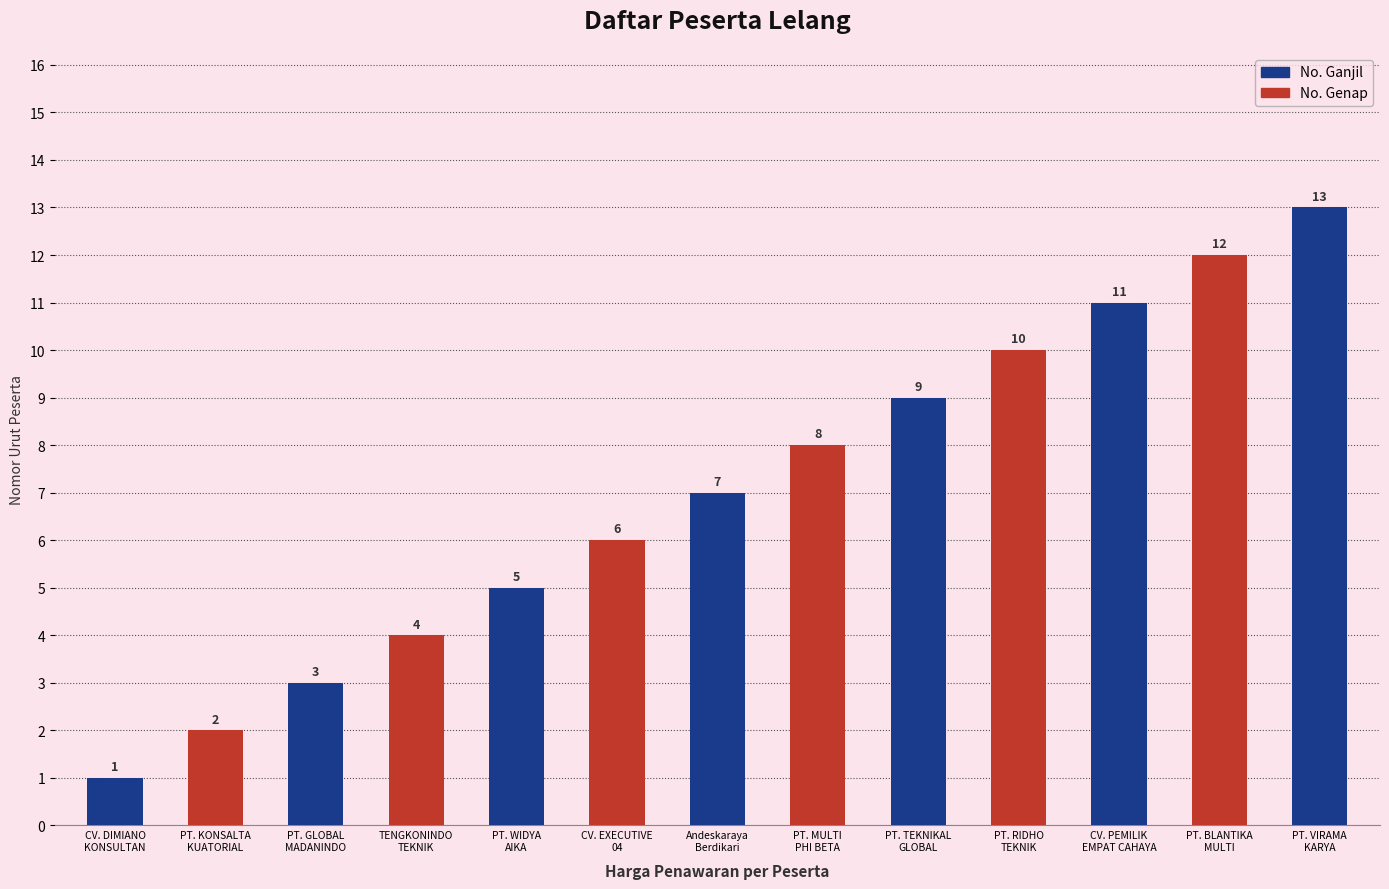

What is the label of the 8th bar from the right?

CV. EXECUTIVE
04